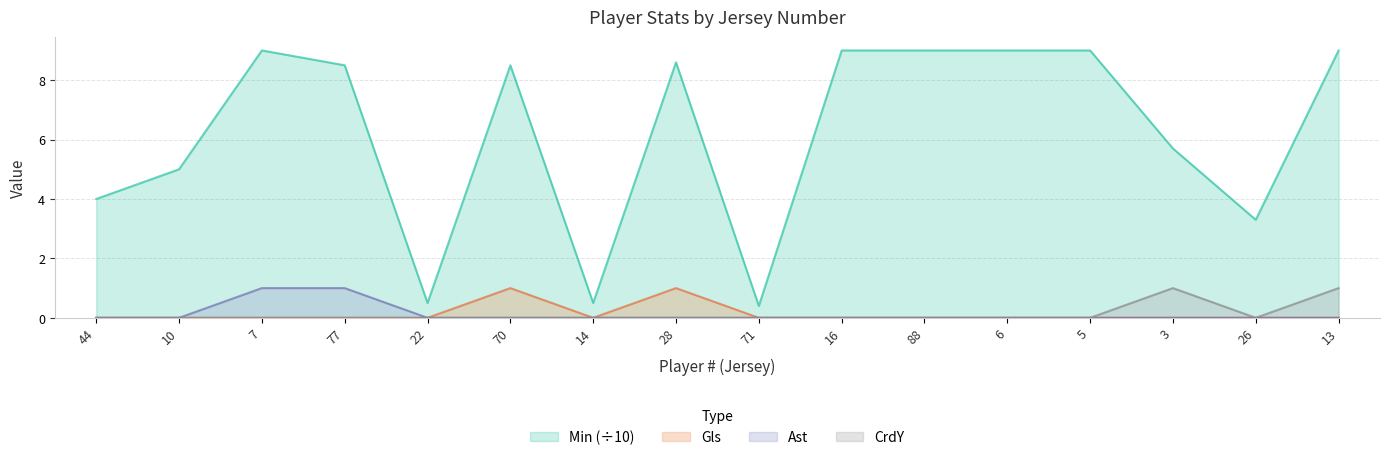

Which series has the largest total across all categories?

Min (÷10)